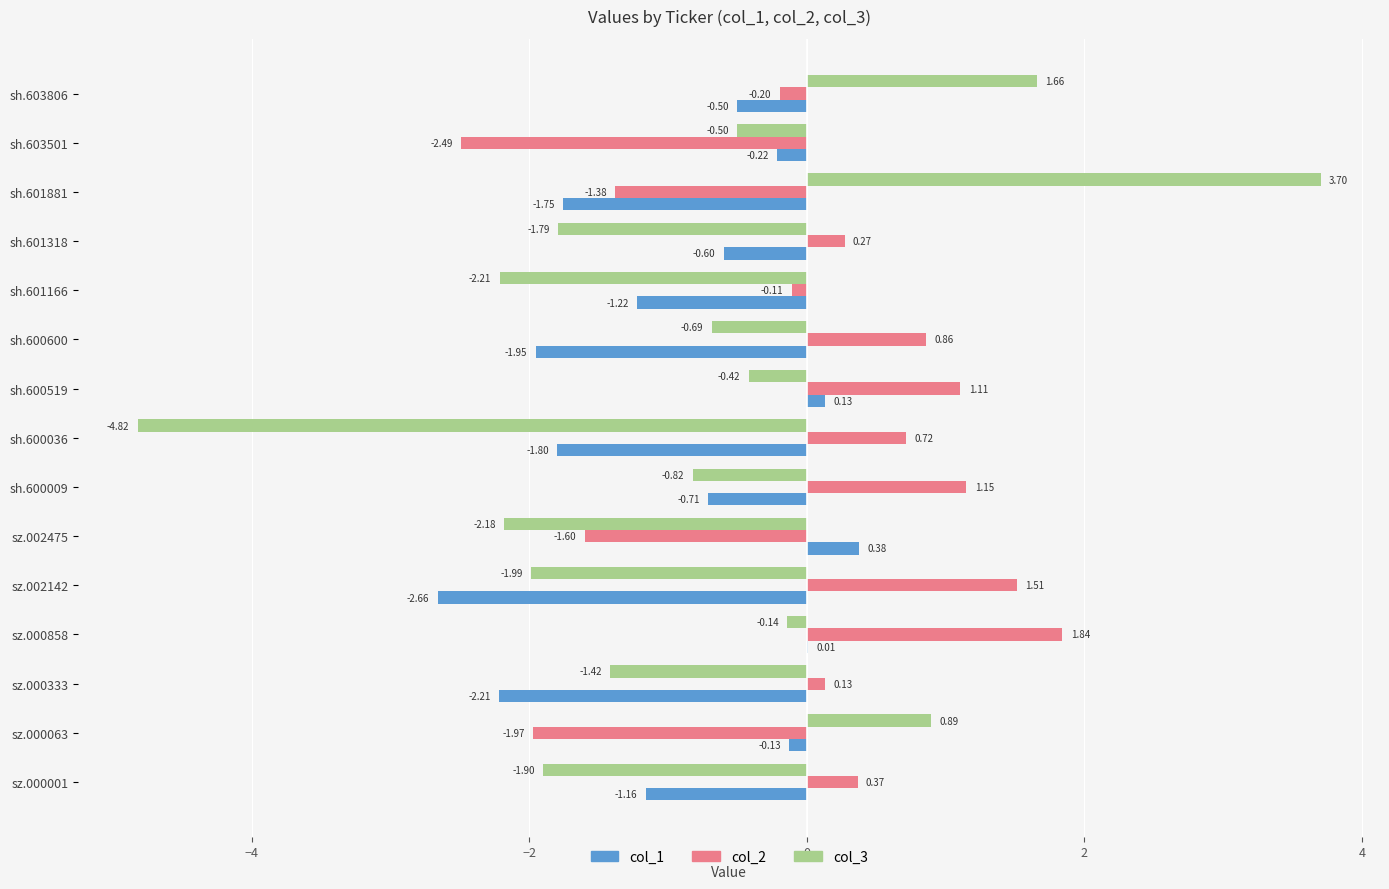

What is the sum of all col_3 values?

-12.6